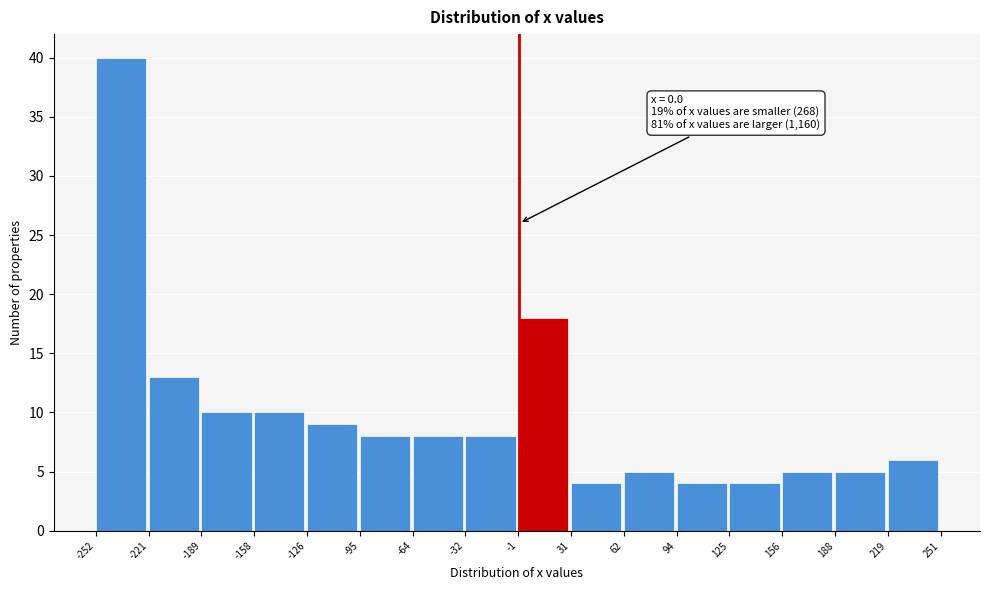

Over which range of the x-axis is the bar tallest?

-252 to -221